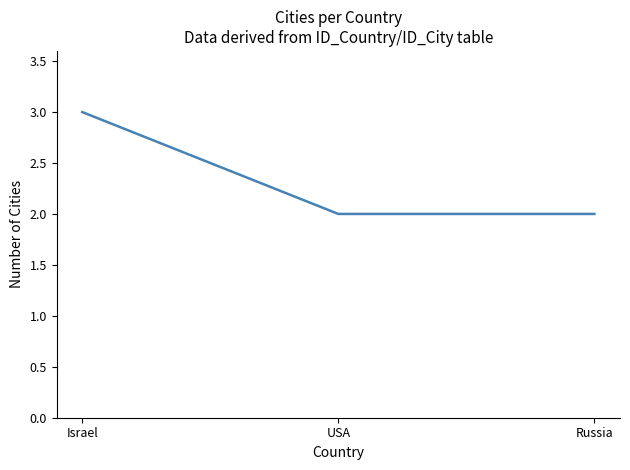

Which label corresponds to the largest value in the chart?

Israel